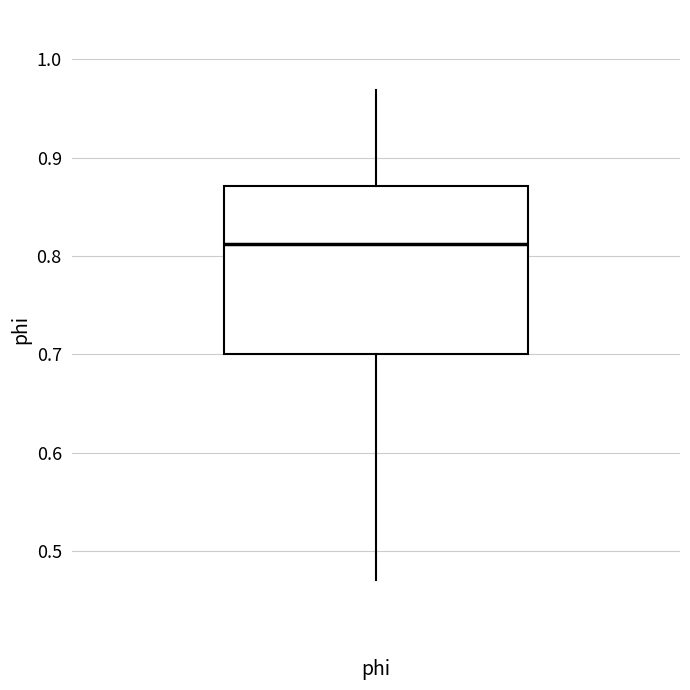

Read this box plot against the y-axis: the position of the median line, the range covered by the box, and the ends of both whiskers. The values are not printed on the chart, so give them approximately, as read against the axis.

median 0.81, box 0.70 to 0.87, whiskers 0.47 to 0.97